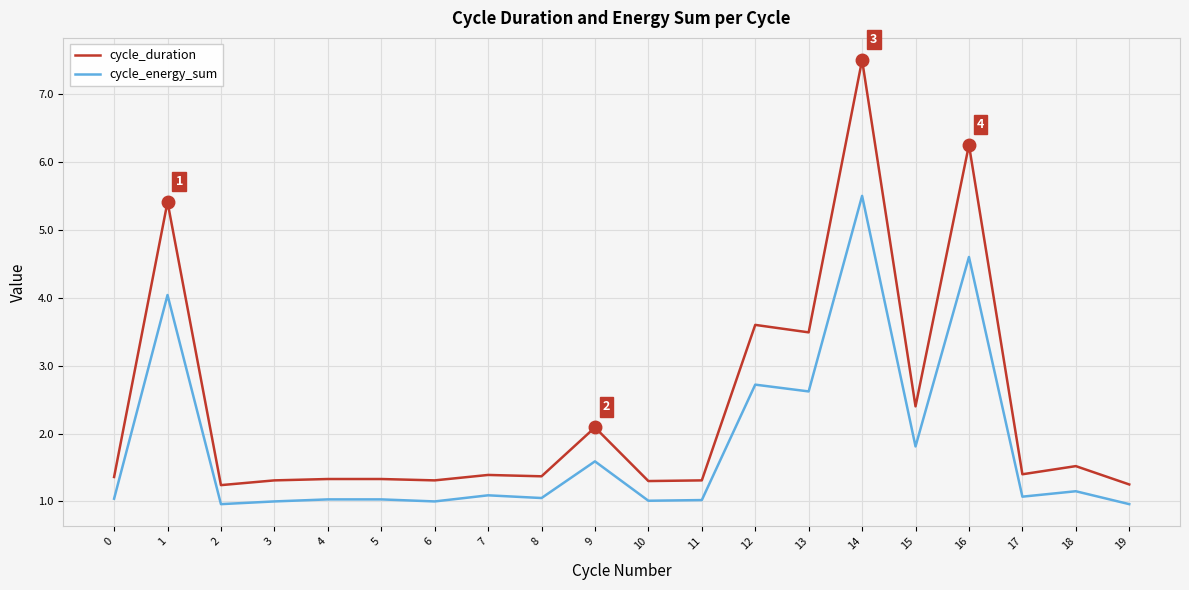

Is the value of cycle_energy_sum at 15 greater than the value of cycle_duration at 6?

Yes